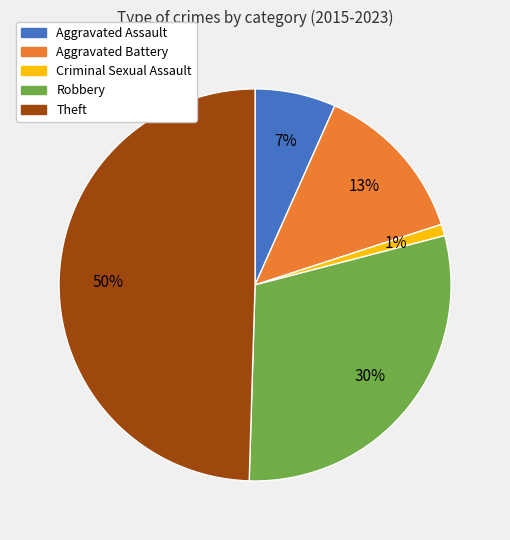

To the nearest percent, what portion does Aggravated Assault represent?

7%